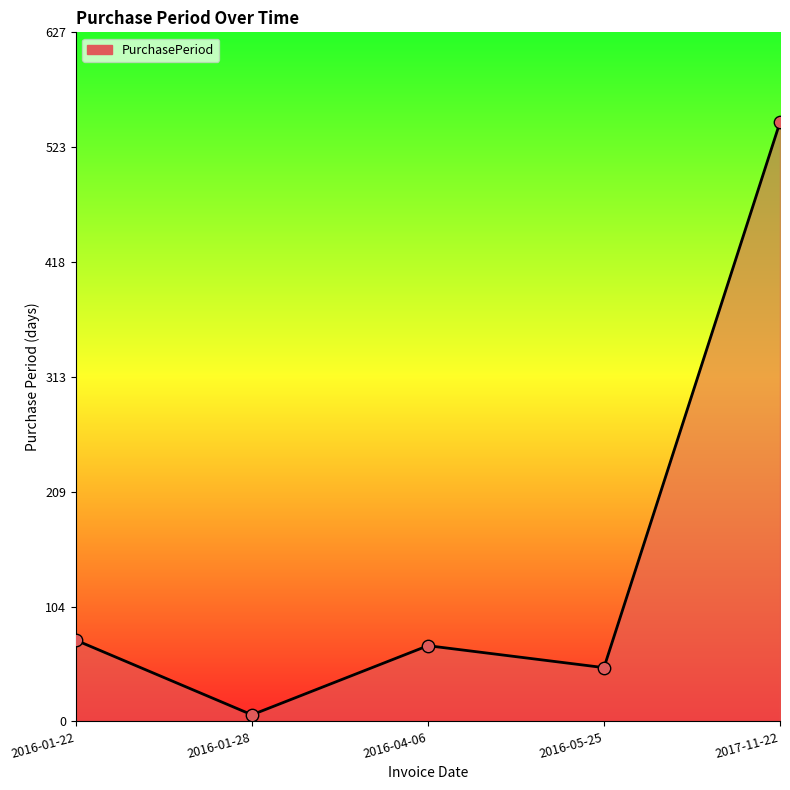

Approximately how many times larger is the value at 2017-11-22 compared to 2016-04-06?

7.9